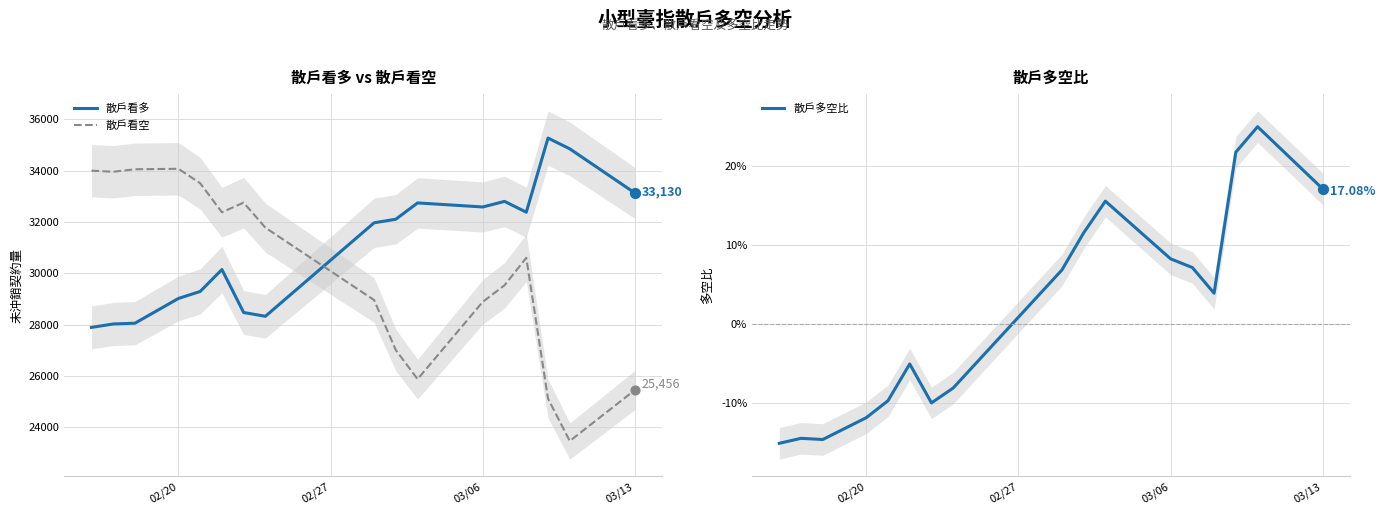

What is the lowest value of the 散戶看空 series?

23467